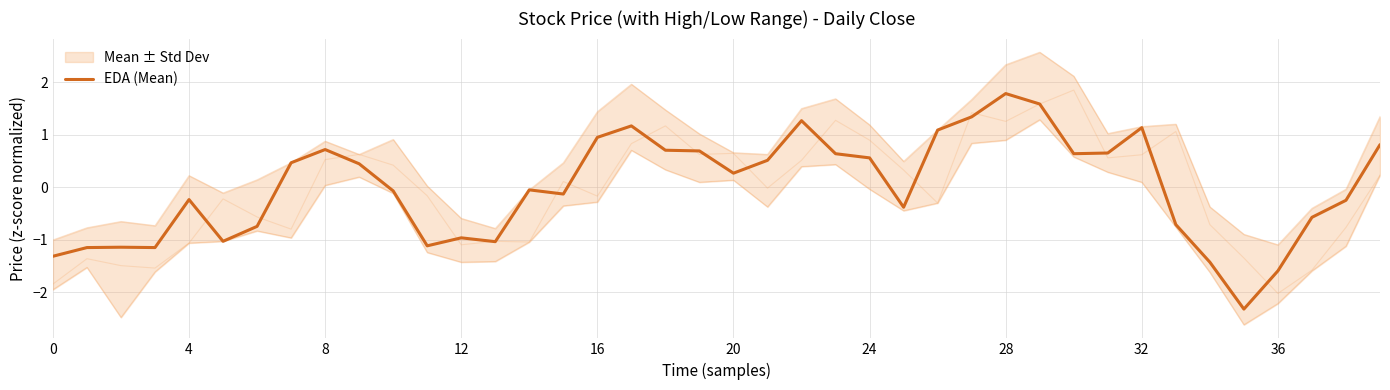

What is the sum of the values at 25 and 19?

0.3